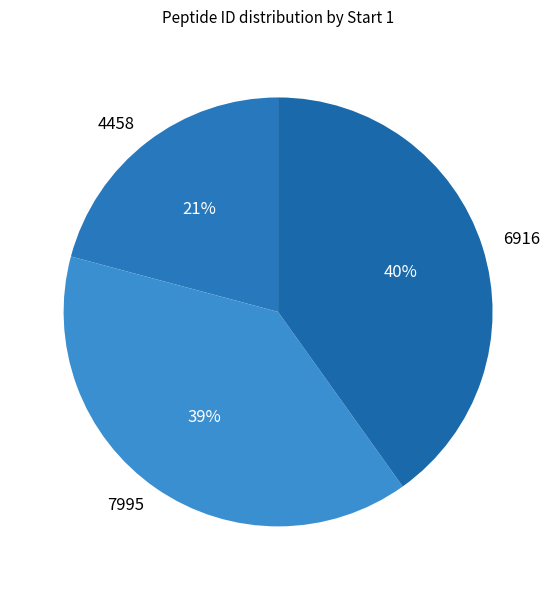

Count the number of slices in the pie.

3